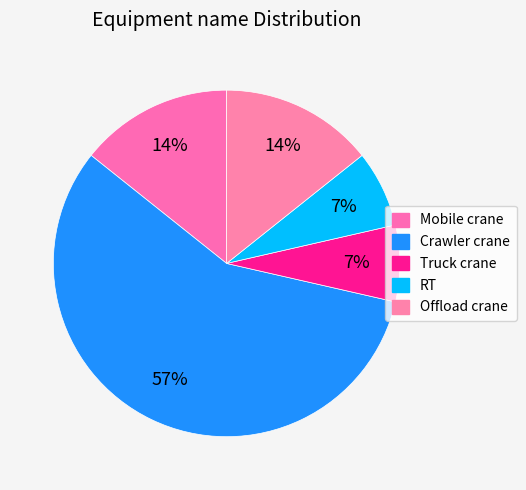

To the nearest percent, what is the average slice percentage?

20%